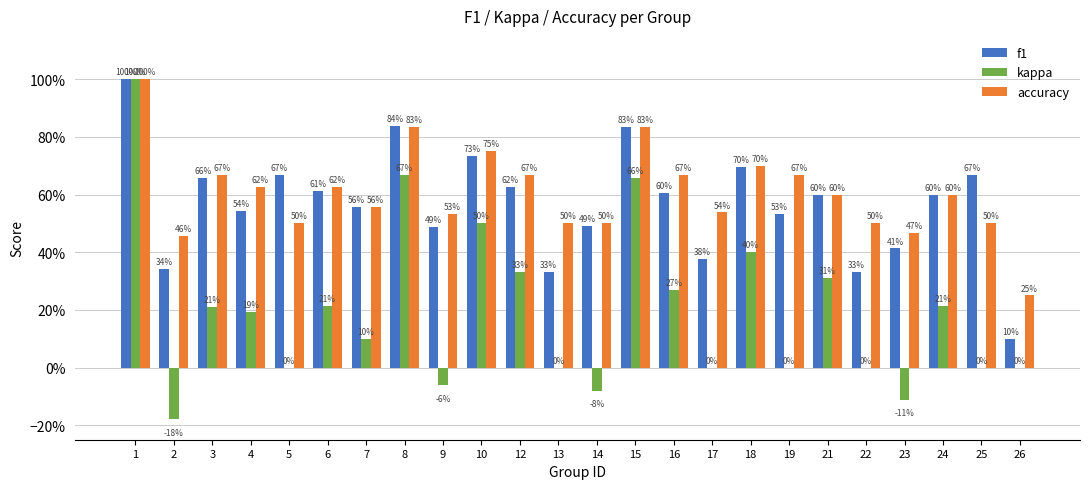

True or false: kappa has a value of 0.3 at 18.

False